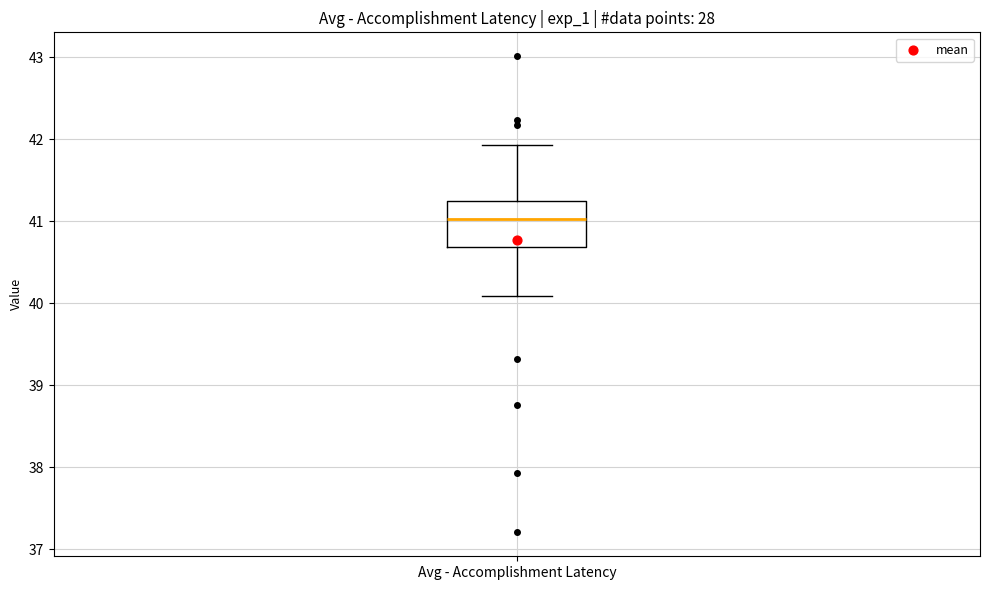

Where does the upper whisker of the box for Avg - Accomplishment Latency end on the y-axis? The values are not printed on the chart, so give them approximately, as read against the axis.

41.9